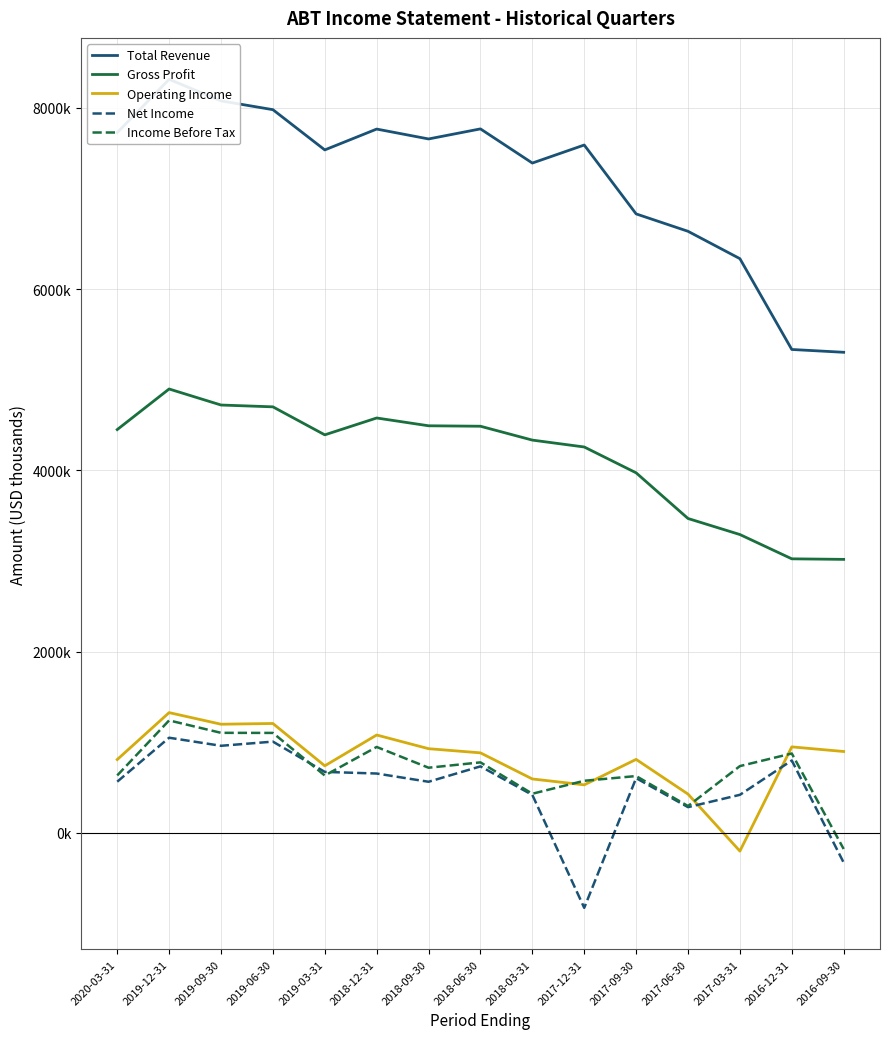

What is the difference between the maximum and minimum values in the Operating Income series?

1528000